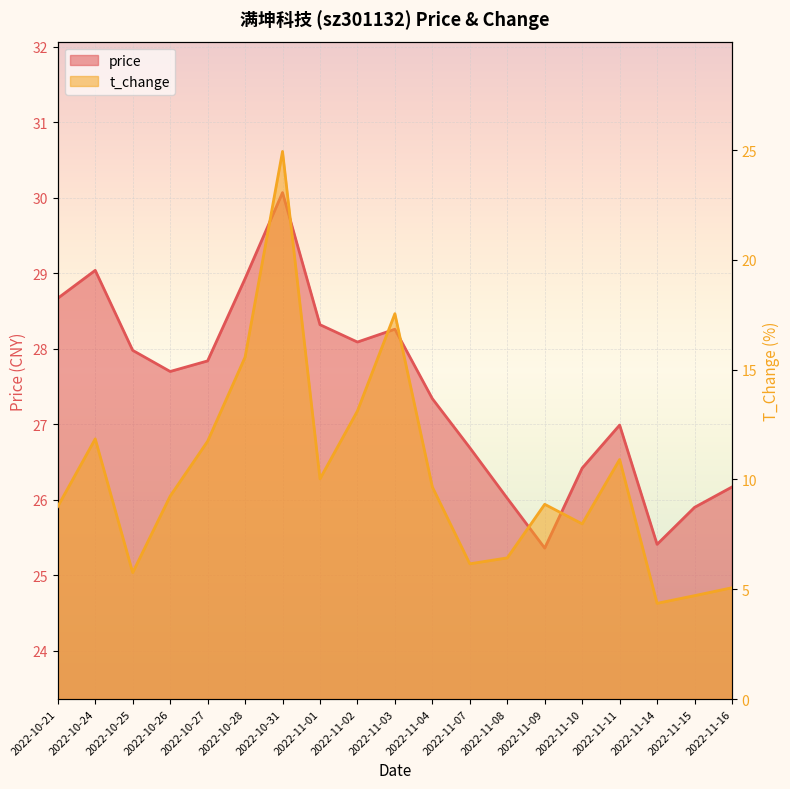

Which series has the largest range (max minus min)?

t_change